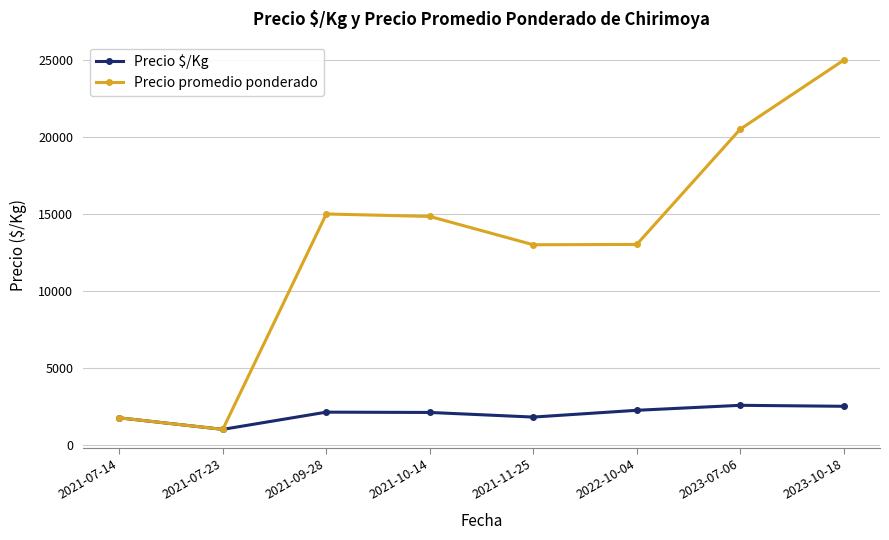

What is the lowest value of the Precio $/Kg series?

1000.0